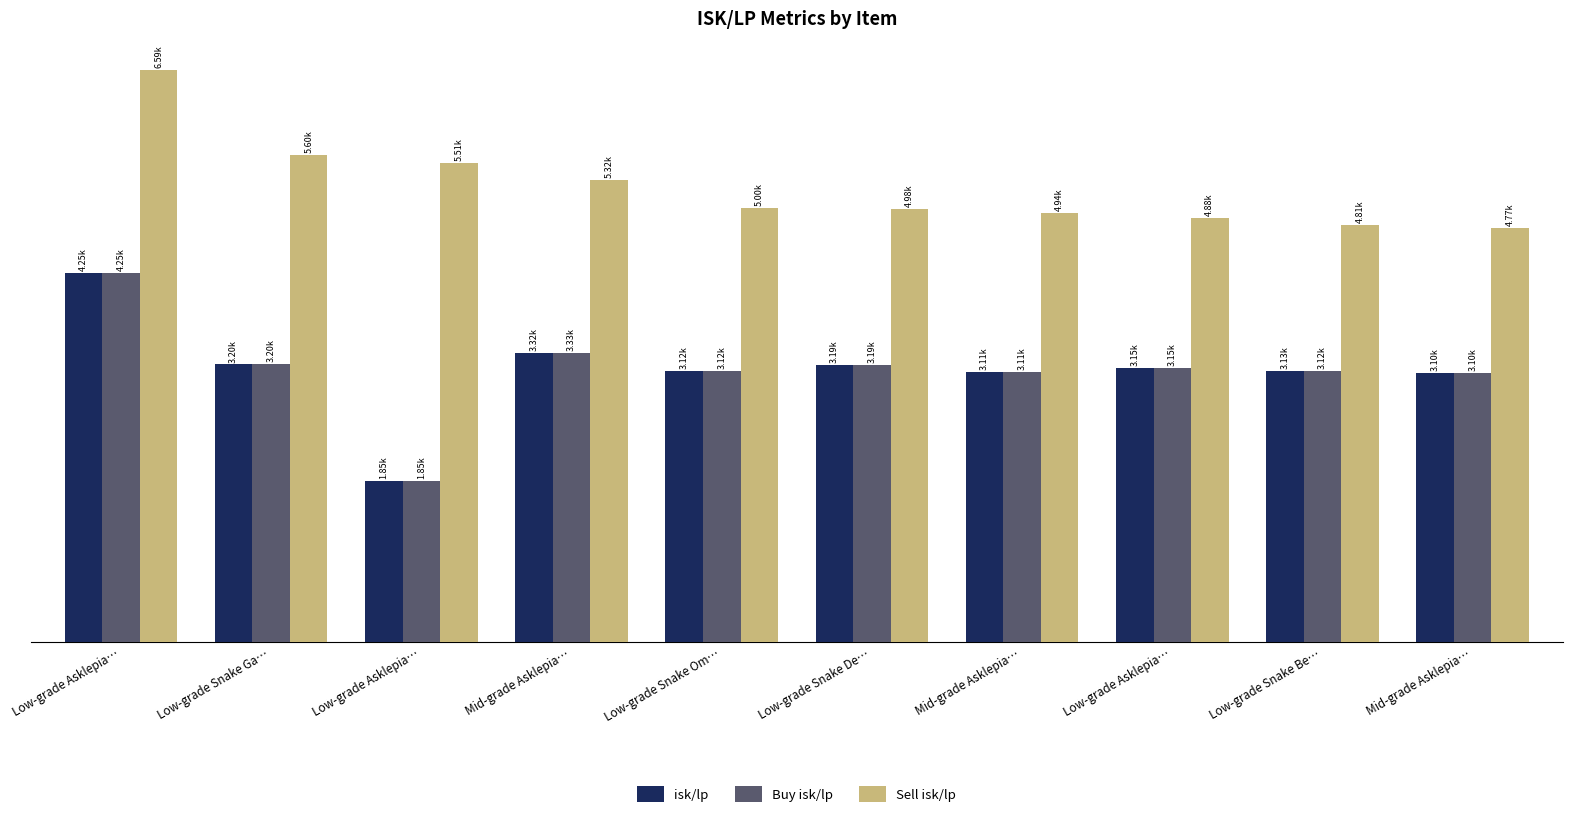

What is the minimum value for isk/lp?

1854.9